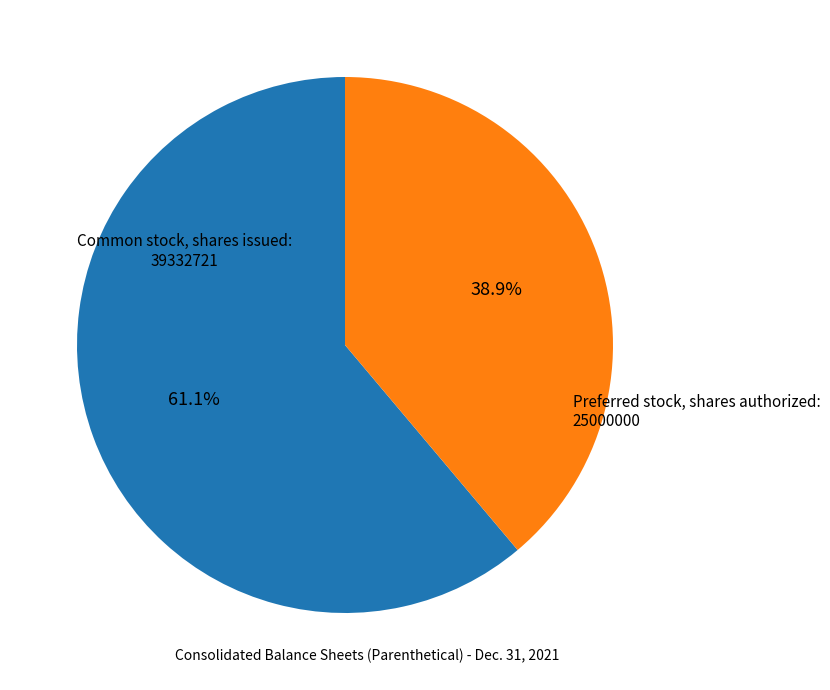

Is there a majority slice in this chart?

Yes